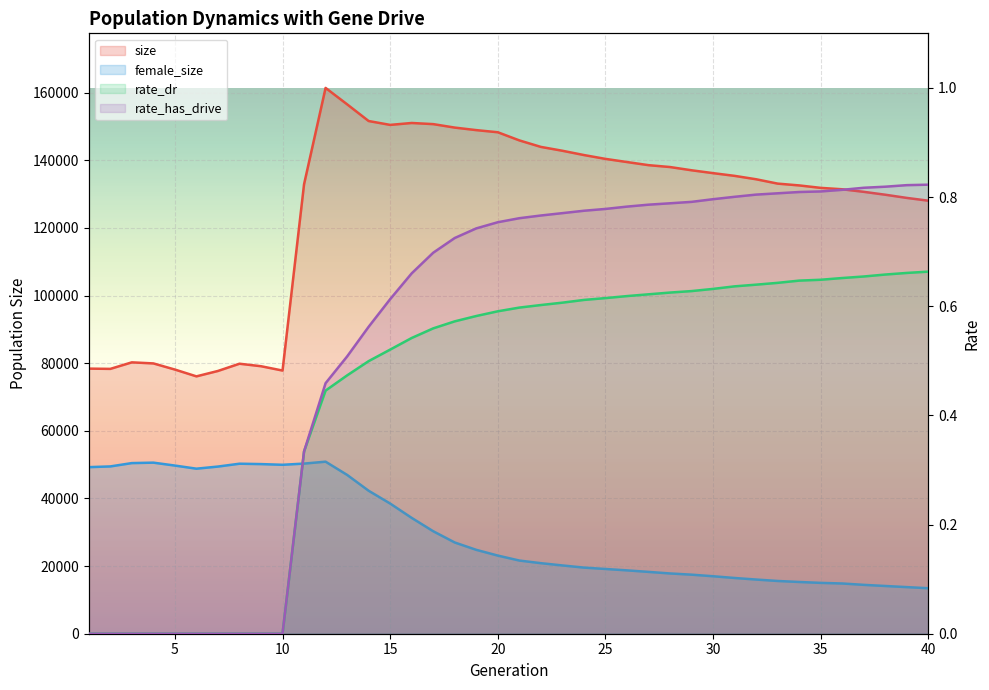

Rank the series at 5 from lowest to highest value.

rate_dr, rate_has_drive, female_size, size